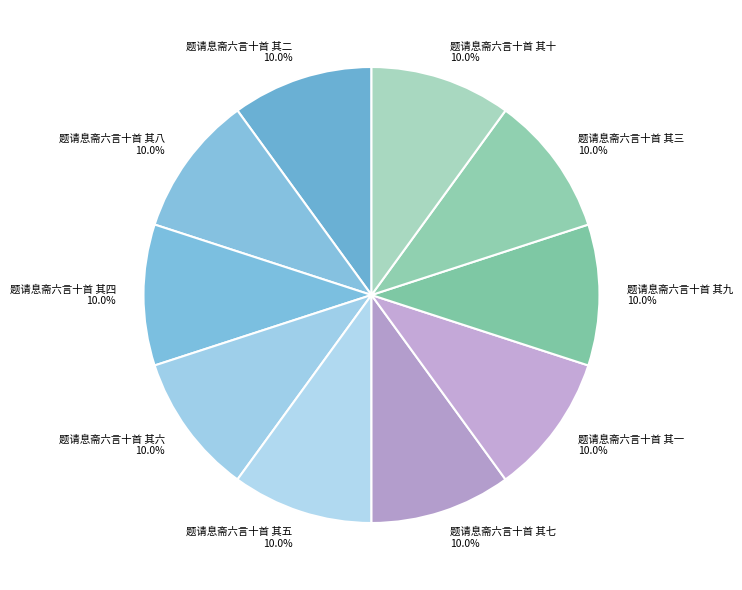

To the nearest percent, what is the combined percentage of 题请息斋六言十首 其九 and 题请息斋六言十首 其八?

20%